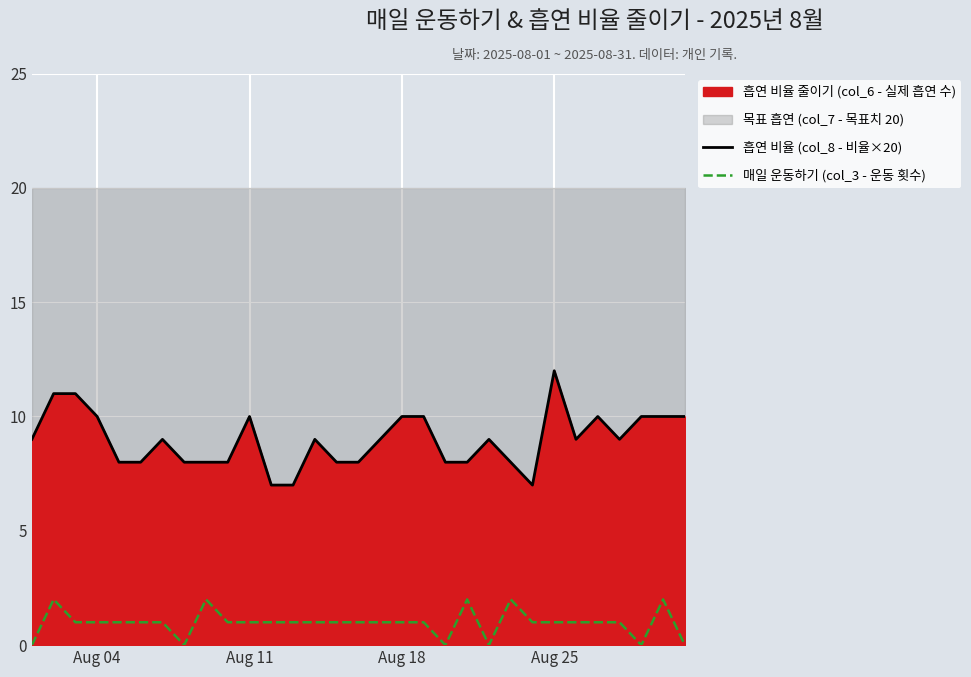

How many data points in 매일 운동하기 (col_3 - 운동 횟수) are less than 1?

6